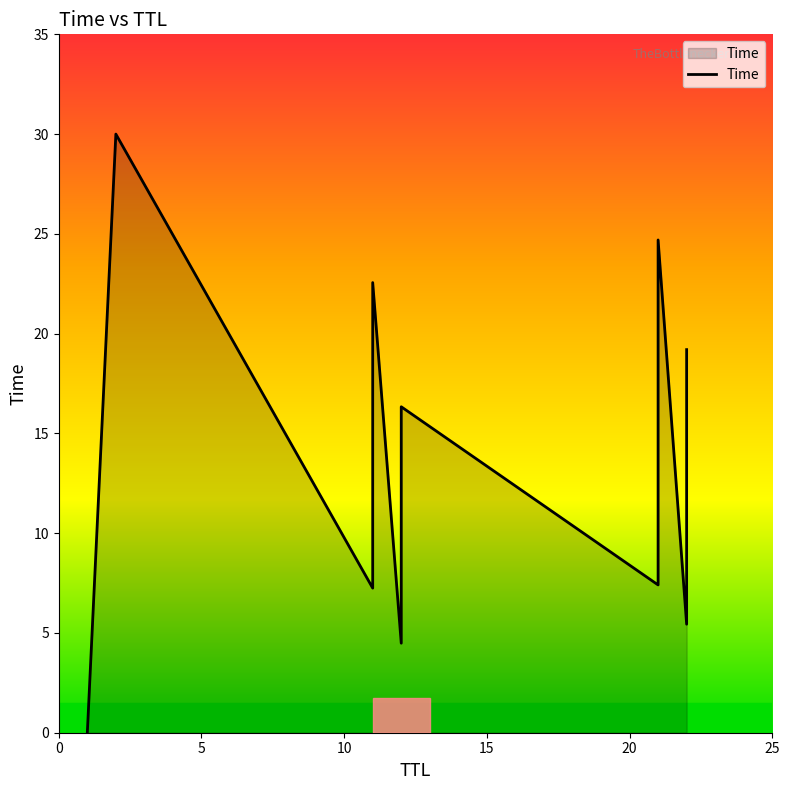

List the labels in order of value, smallest first.

0.0003917266149073839, 4.4871032412629575, 5.439069686224684, 7.247084287926555, 7.406905051553622, 8.607018064940348, 9.750997277791612, 10.359026590595022, 11.319325922173448, 12.775056535145268, 13.43121747719124, 14.694956704741344, 16.1669319991488, 16.334908887860365, 19.198934982414357, 22.558867904241197, 24.694982363726012, 30.00029650342185